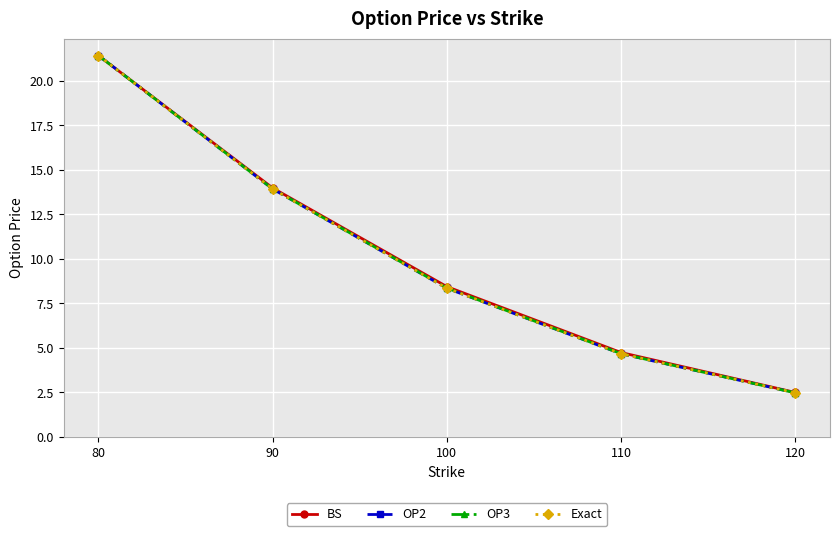

Which series changed the most between 80 and 120?

OP2